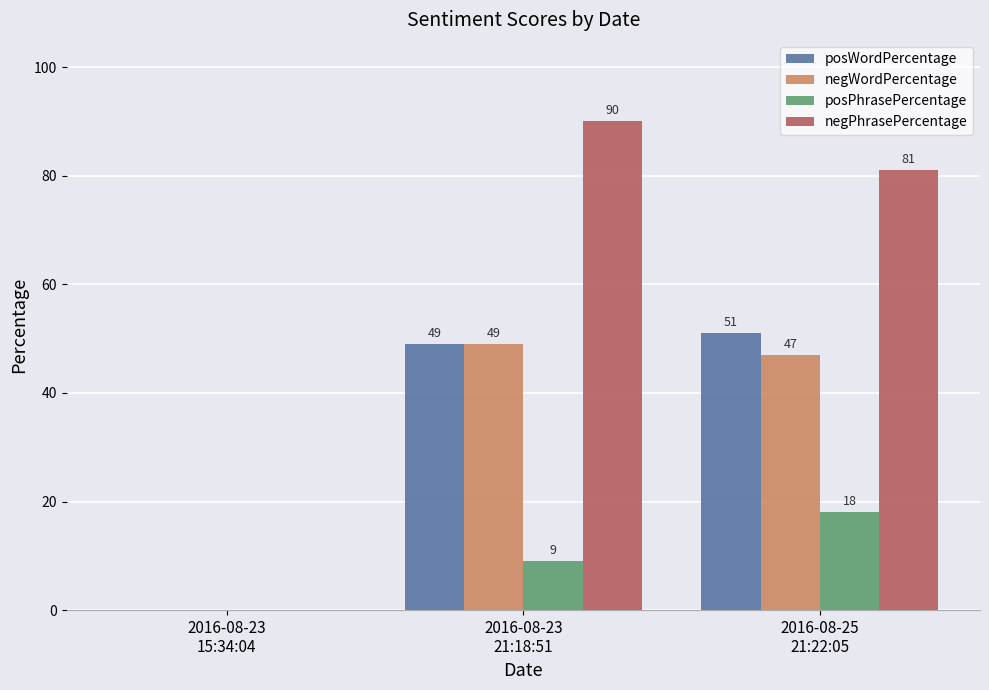

Which series has the largest total across all categories?

negPhrasePercentage